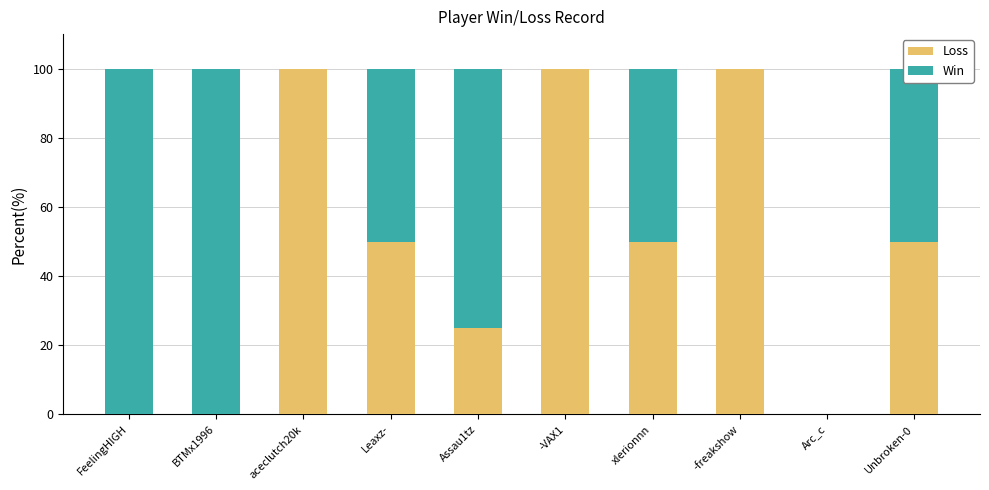

What is the total value across all series at aceclutch20k?

100